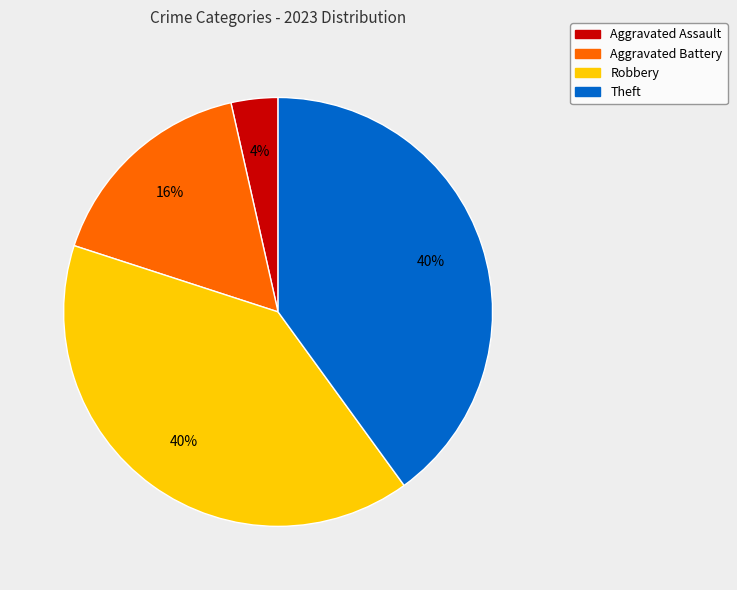

Is Aggravated Battery the majority of the pie?

No